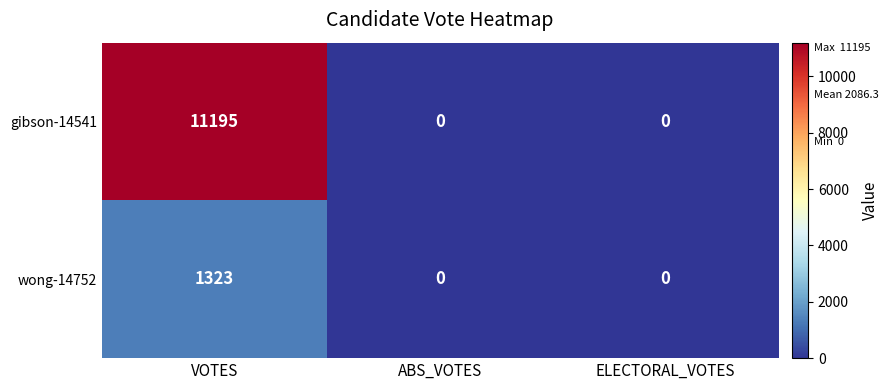

What is the greatest value displayed?

11195